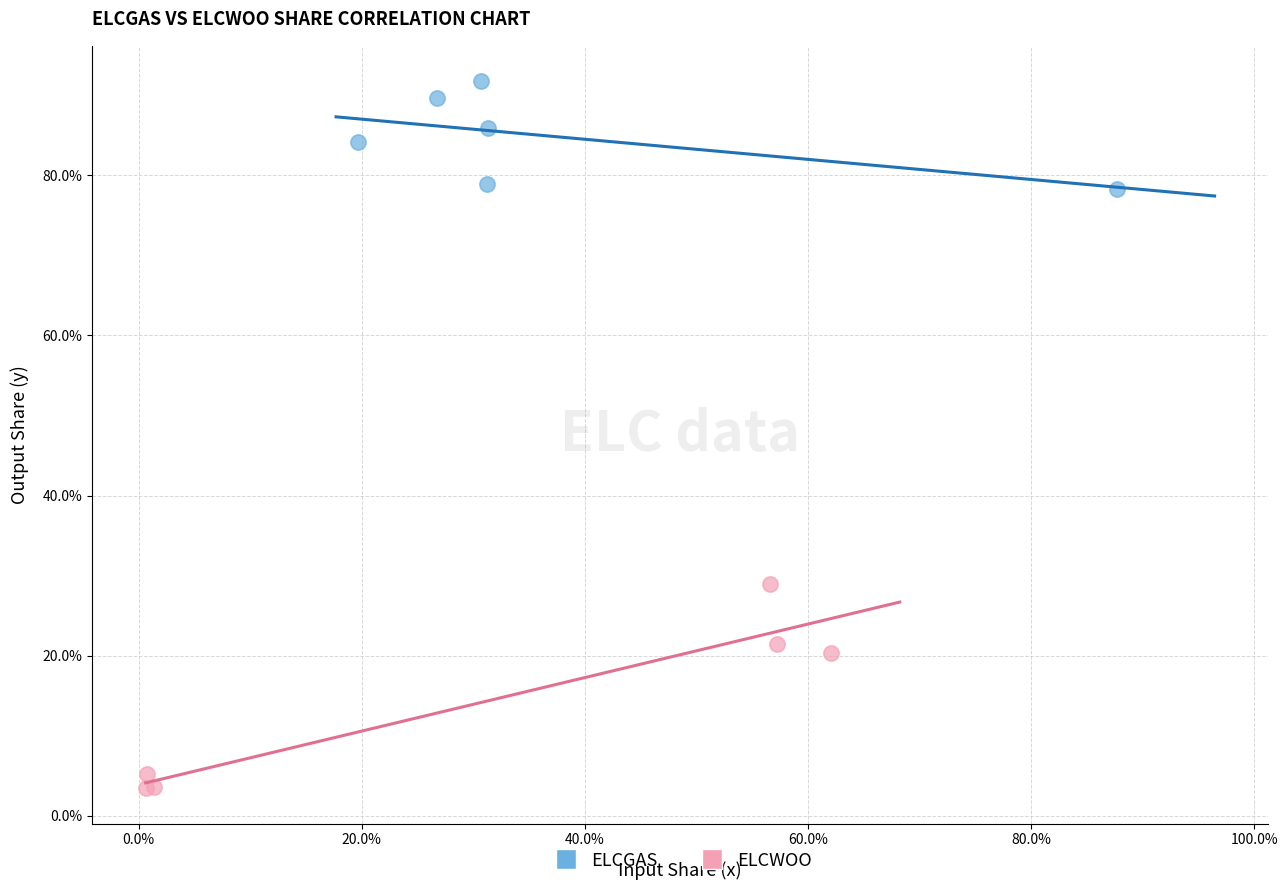

What are all the series names shown in the legend?

ELCGAS, ELCWOO